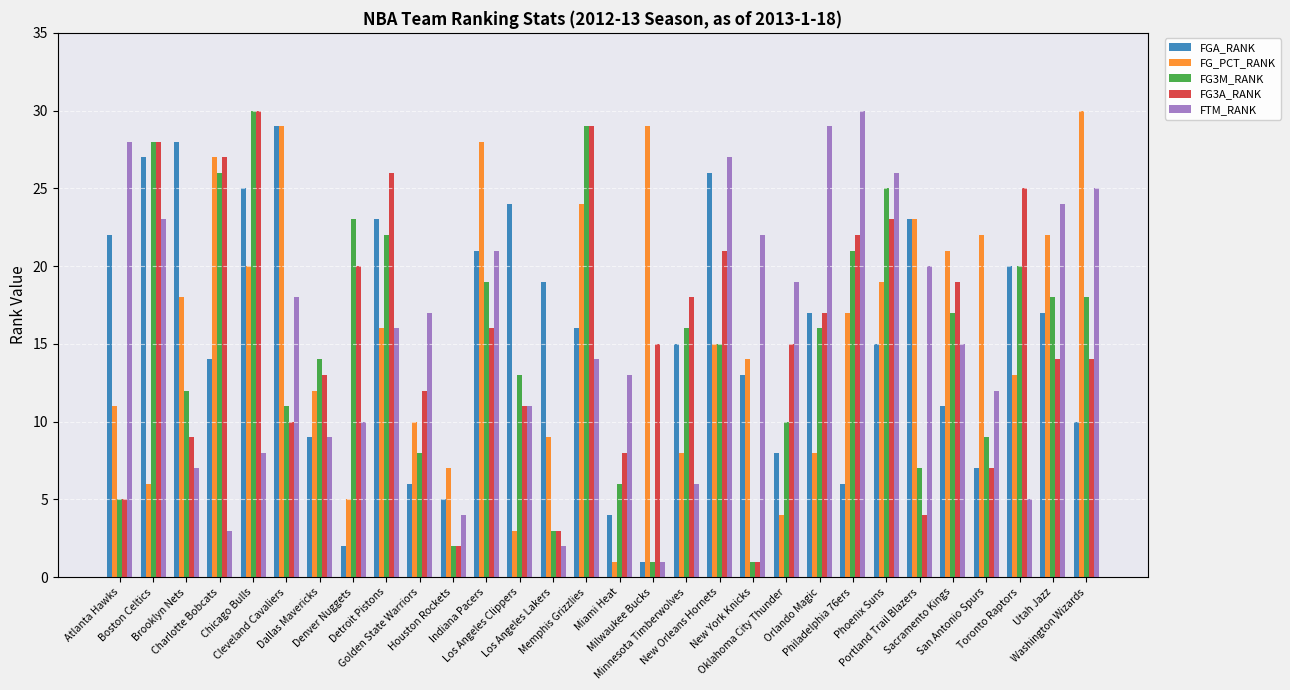

Is the value of FGA_RANK at Brooklyn Nets greater than the value of FG3A_RANK at Oklahoma City Thunder?

Yes